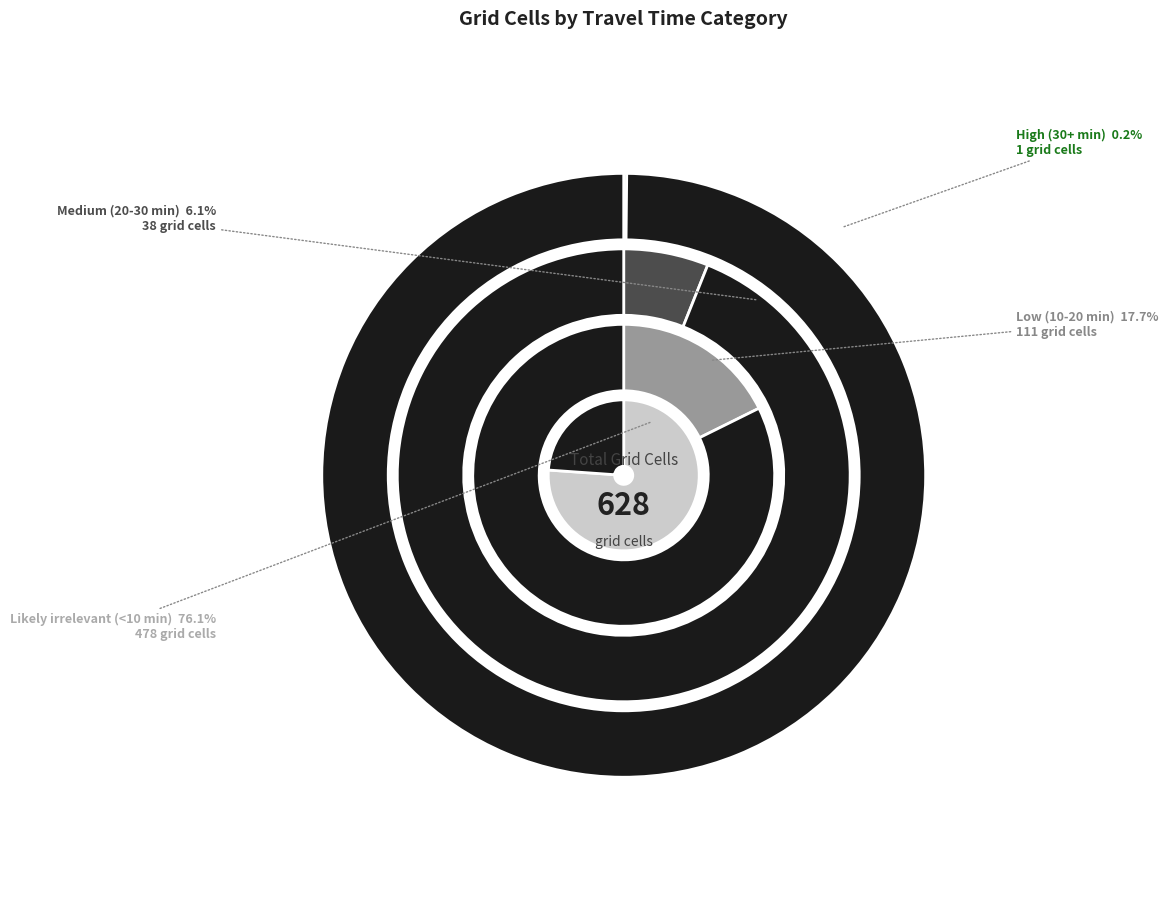

What is the change in value from High (30+ min) to Low (10-20 min)?

+110